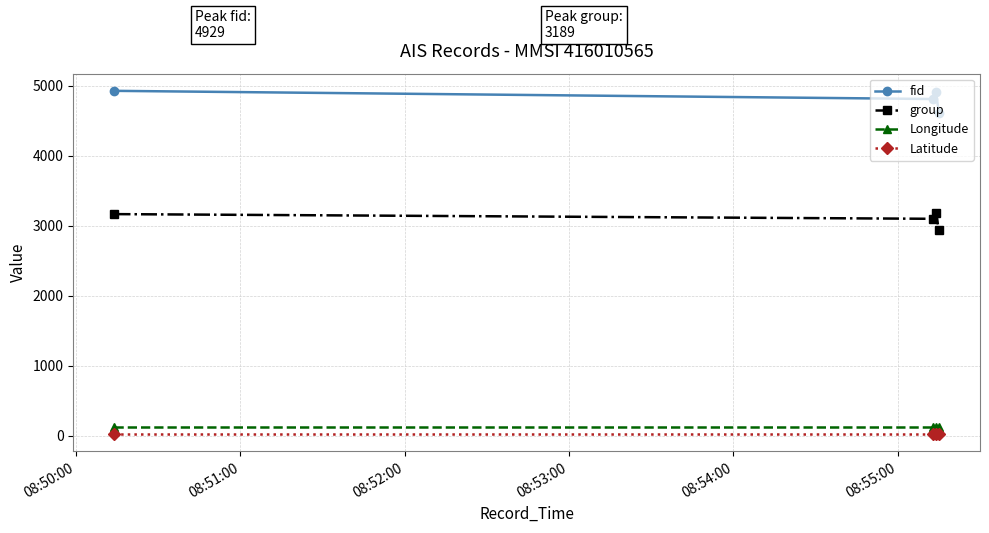

At how many categories does at least one series exceed 3011?

4